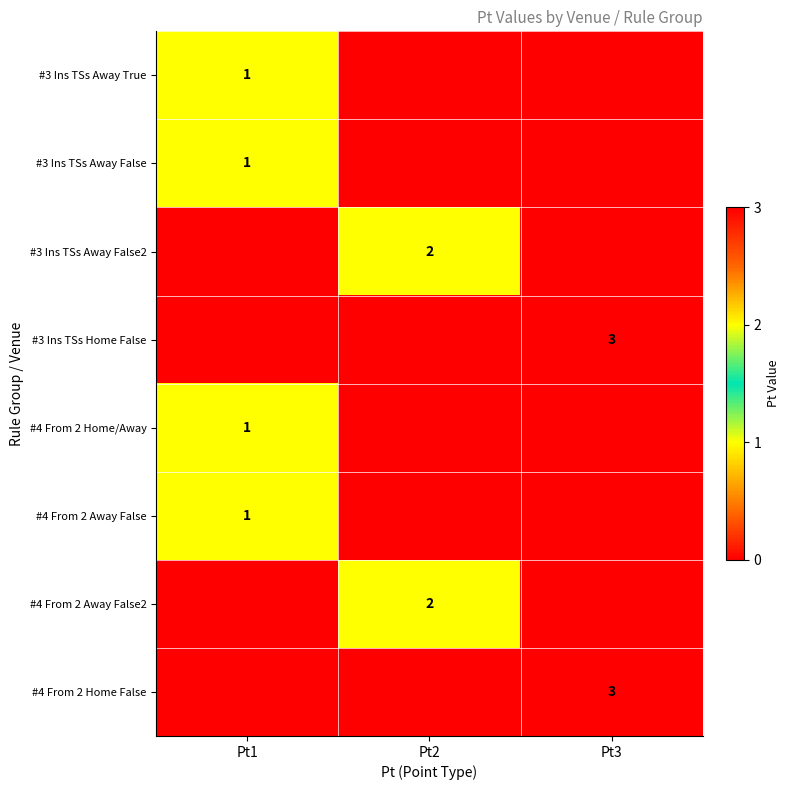

The value of #4 From 2 Away False at Pt1 is 0. True or false?

False